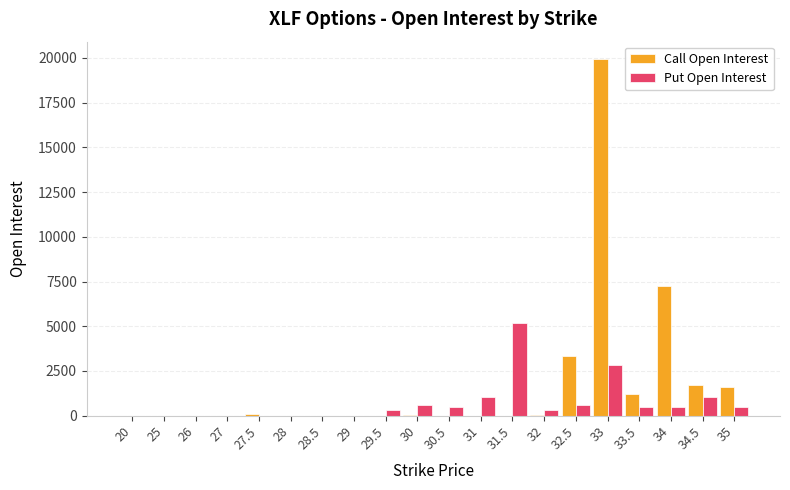

At which category is the sum across all series the highest?

33